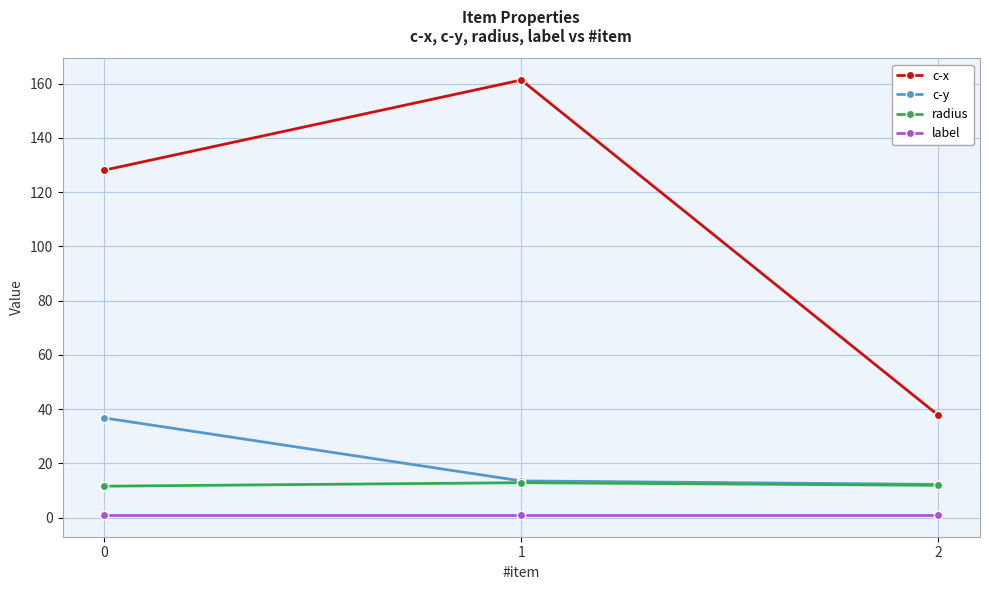

Rank the series by their maximum value, from lowest to highest.

label, radius, c-y, c-x